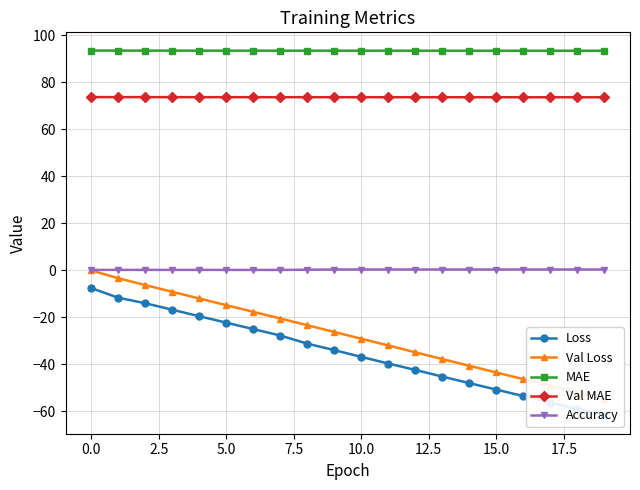

True or false: Val MAE has a value of 119.7 at 10.0.

False